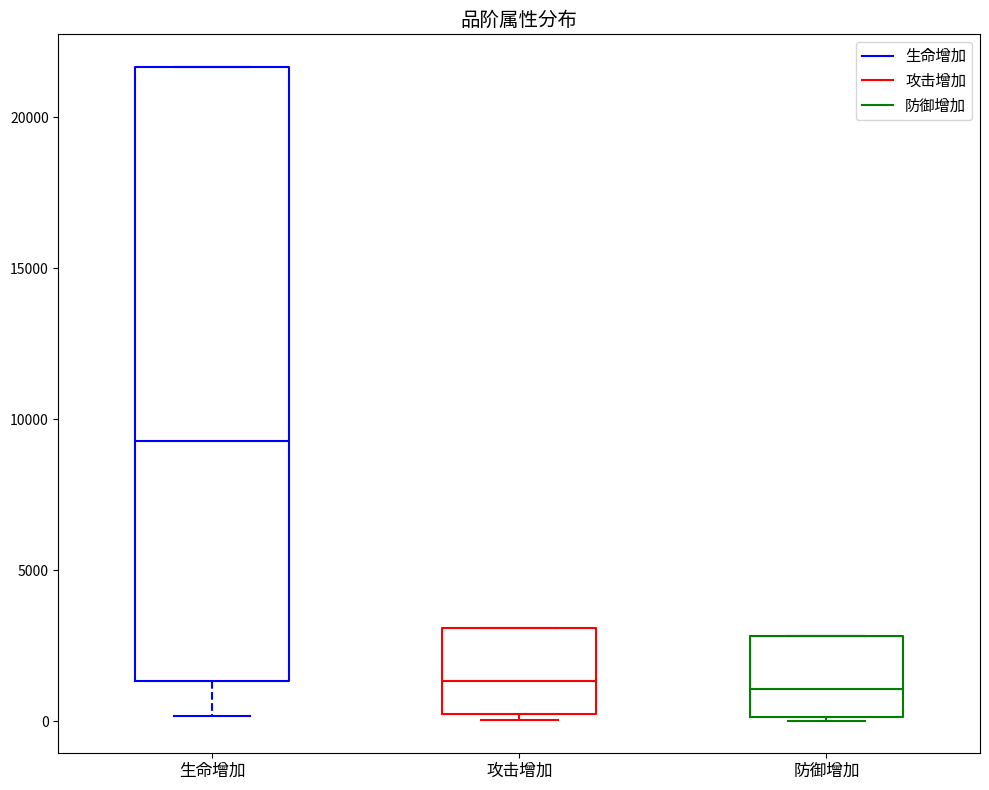

Where does the median line of the box for 攻击增加 sit on the y-axis? The values are not printed on the chart, so give them approximately, as read against the axis.

1500